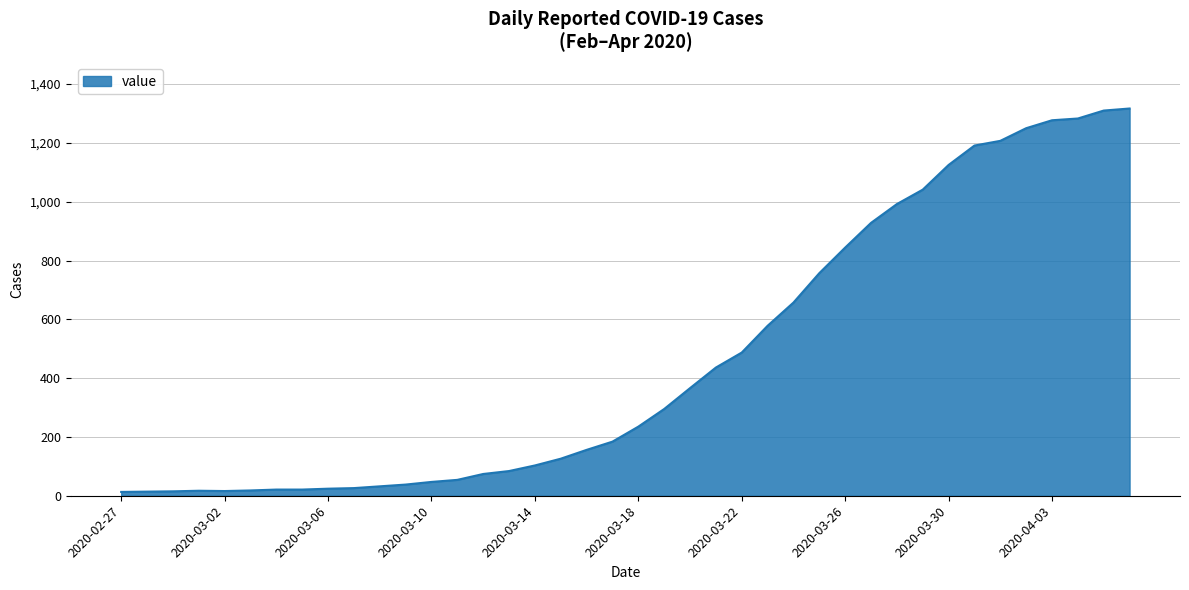

What is the label of the 37th point from the left?

2020-04-03